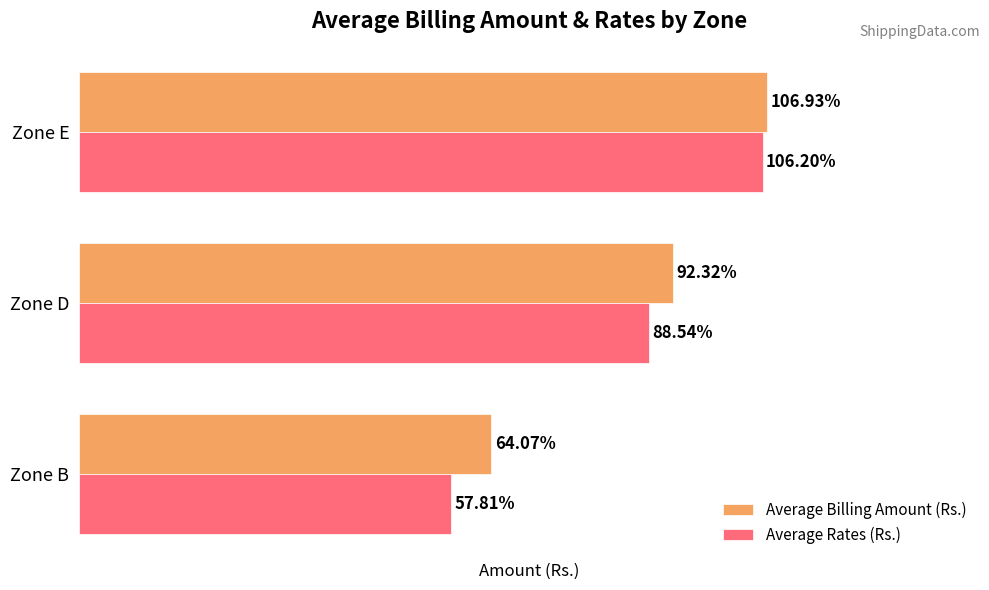

Which category has the highest value in the Average Rates (Rs.) series?

Zone E